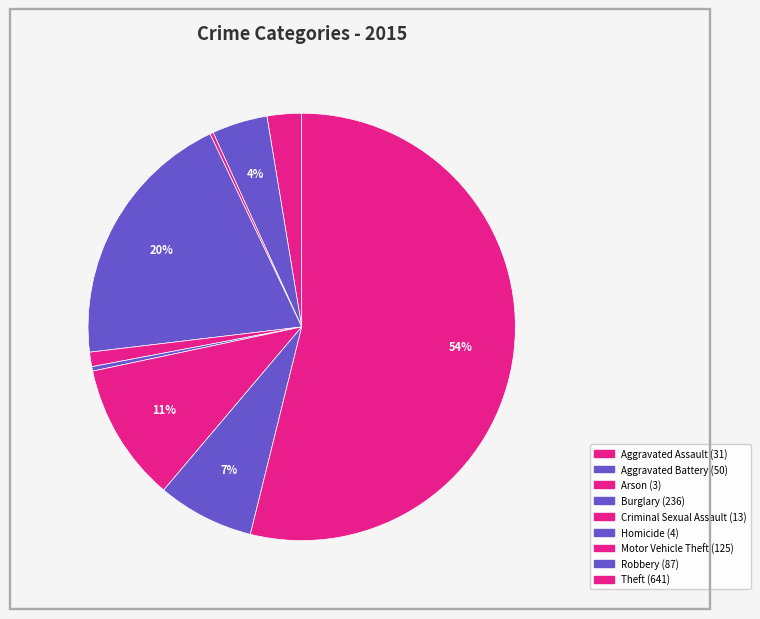

Is it true that Burglary is 20% of the pie?

True